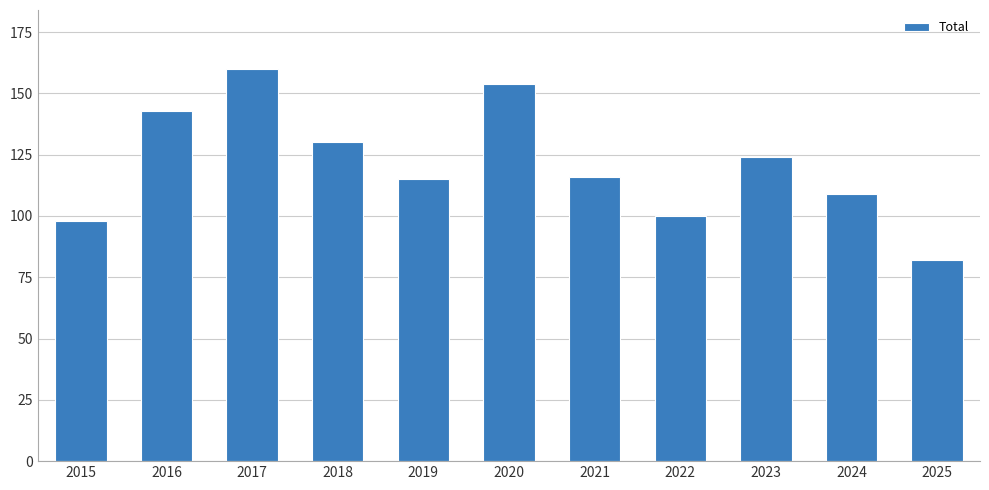

What is the change in value from 2020 to 2022?

-54